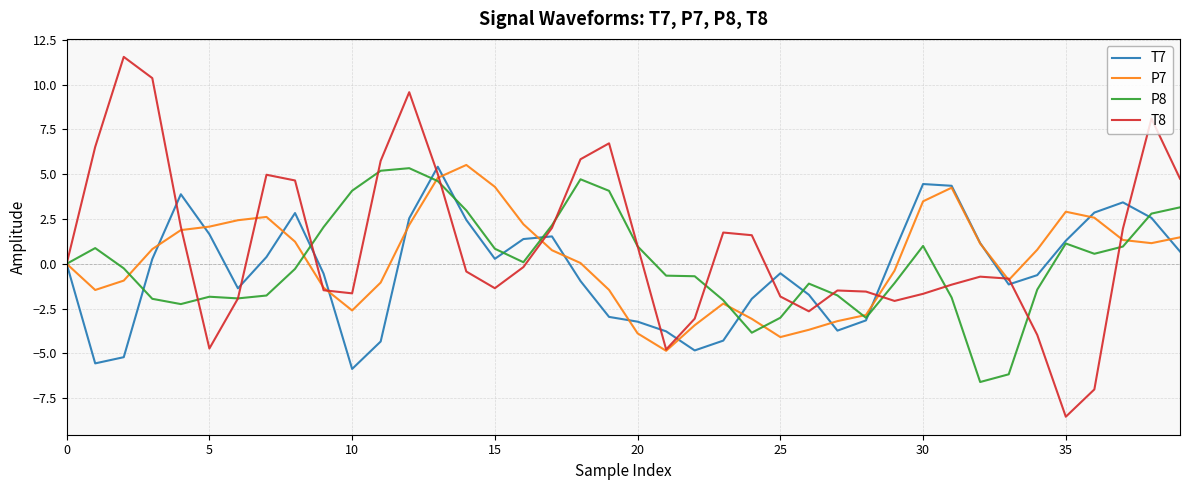

Which series has the widest spread of values?

T8